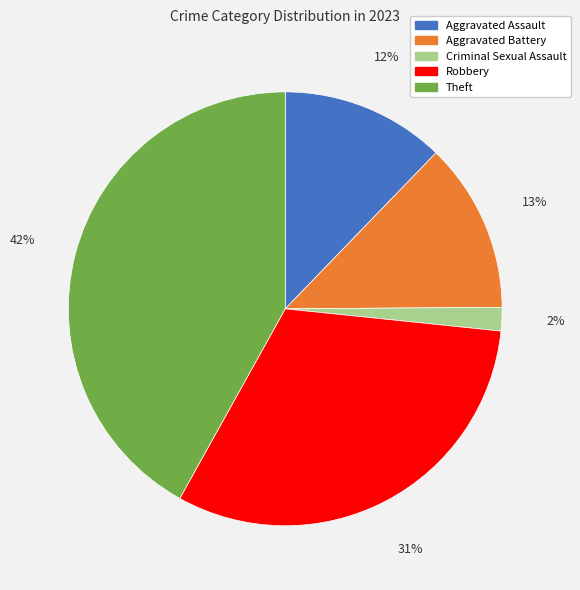

Which slice is the smallest?

Criminal Sexual Assault